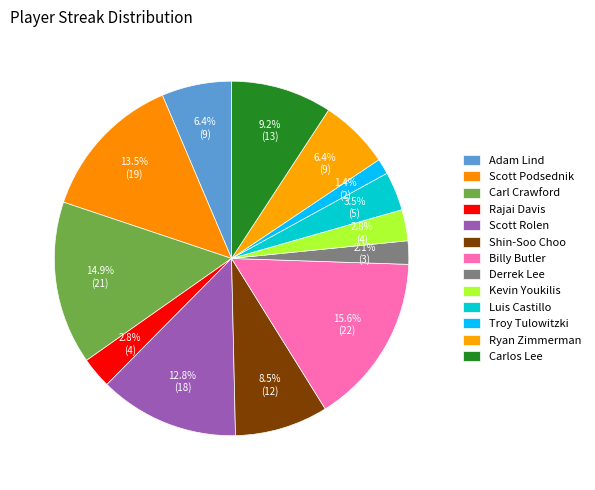

True or false: Adam Lind accounts for 6% of the total.

True